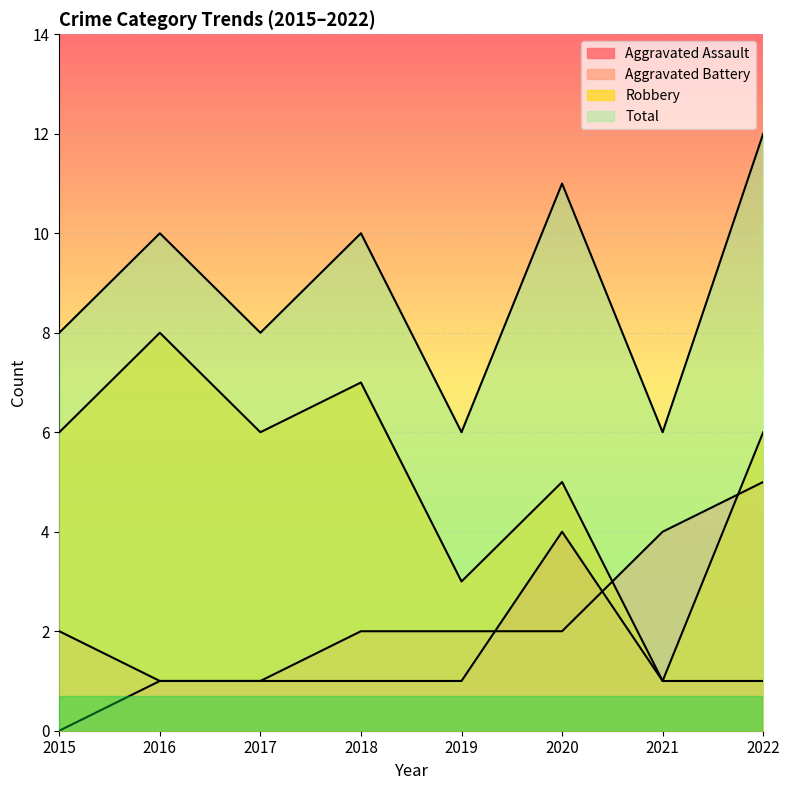

What is the value of the Aggravated Battery point at the 6th from the left?

2